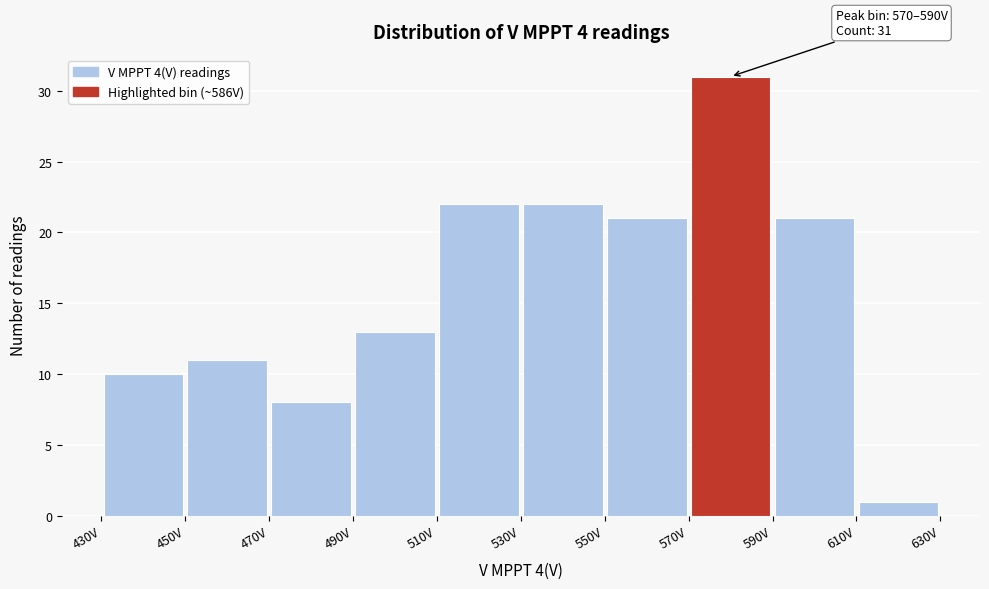

Over which range of the x-axis is the bar tallest?

570 to 590